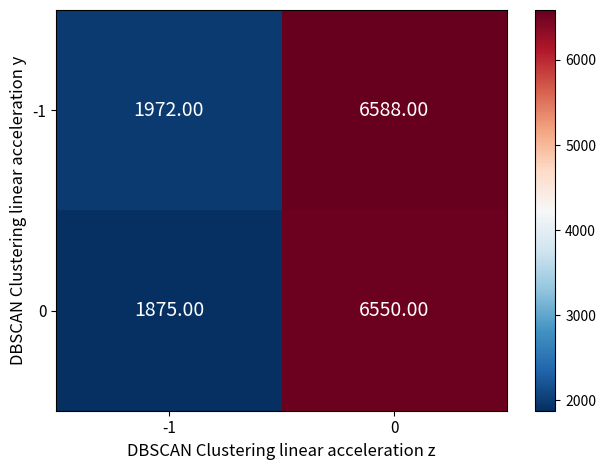

How many distinct data groups are displayed?

2